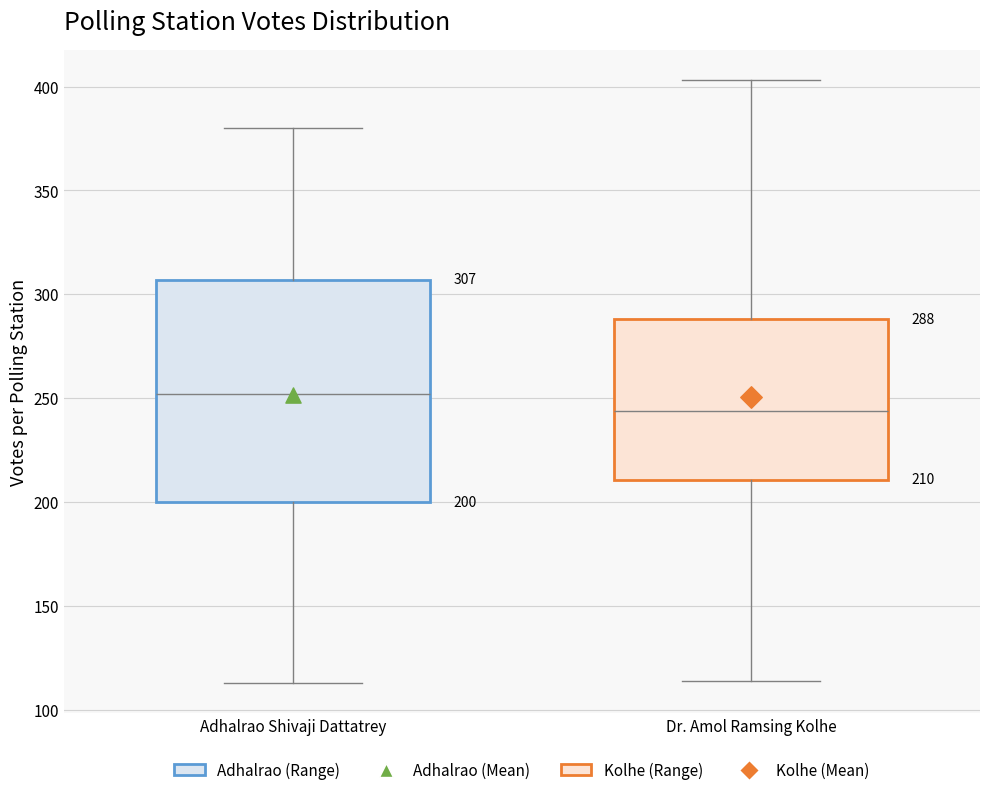

Which box's median line is the lowest?

Dr. Amol Ramsing Kolhe